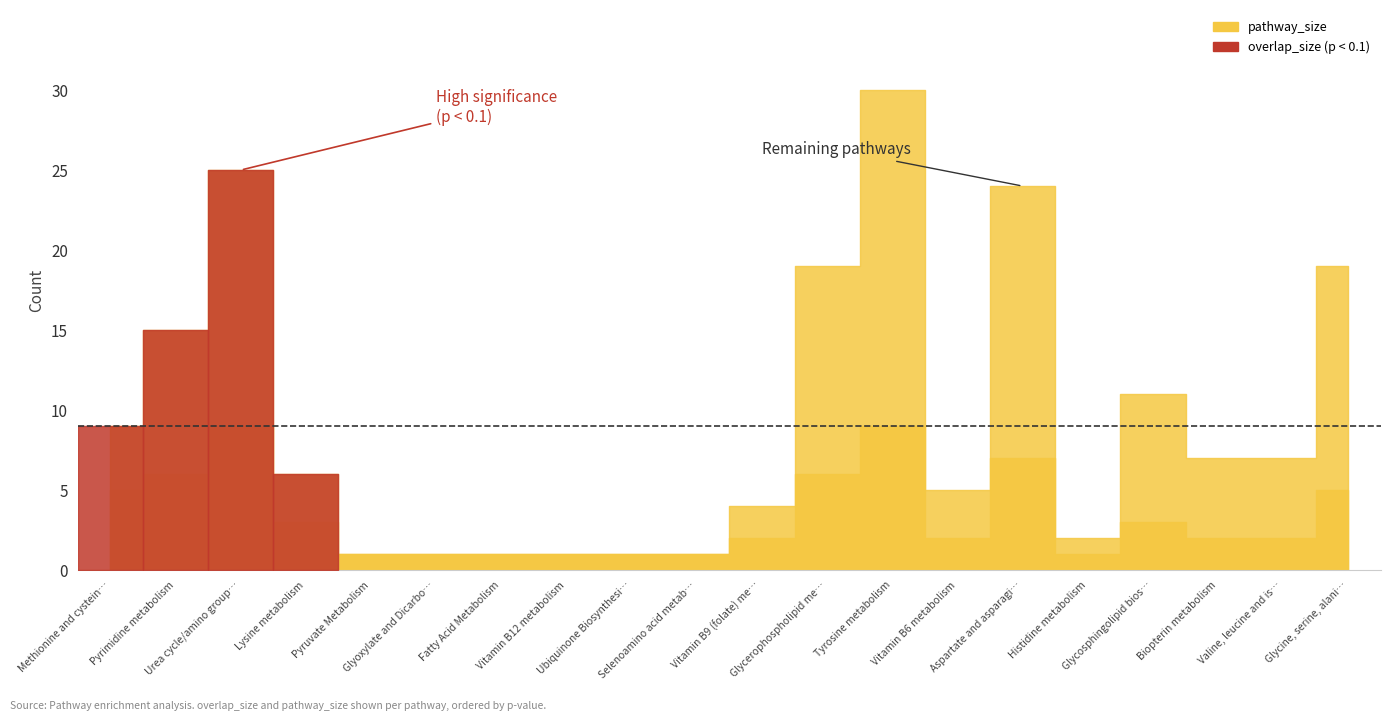

What is the minimum value shown in the chart?

1